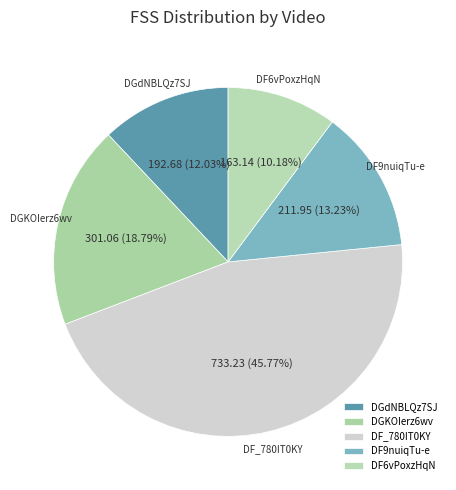

How many segments does this pie chart have?

5